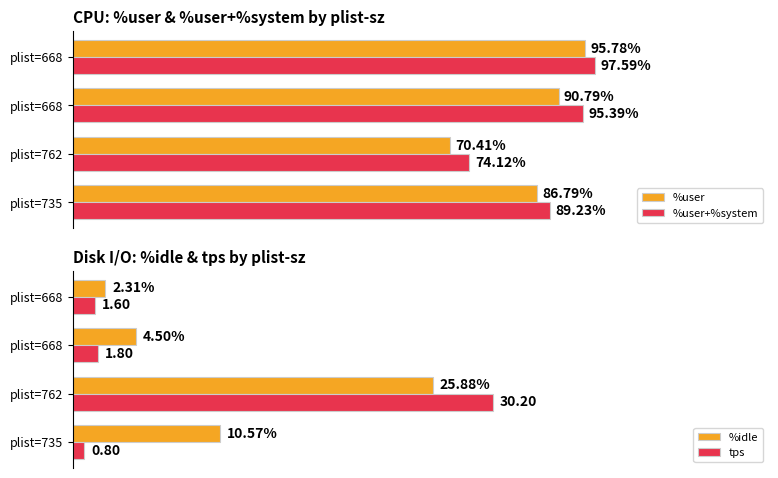

What is the lowest value of the tps series?

0.8